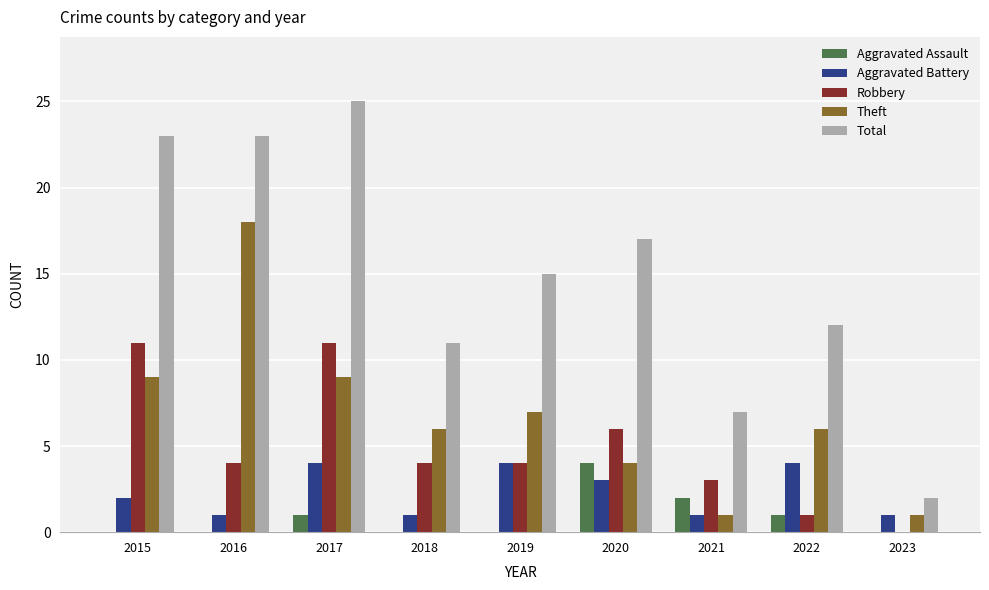

Are the bars grouped side by side (vs. stacked)?

Yes